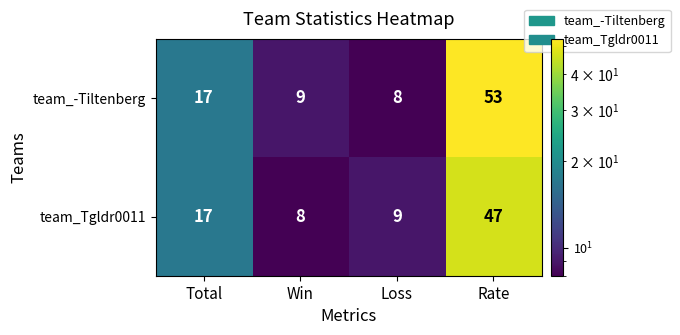

How many categories are shown in the chart?

4